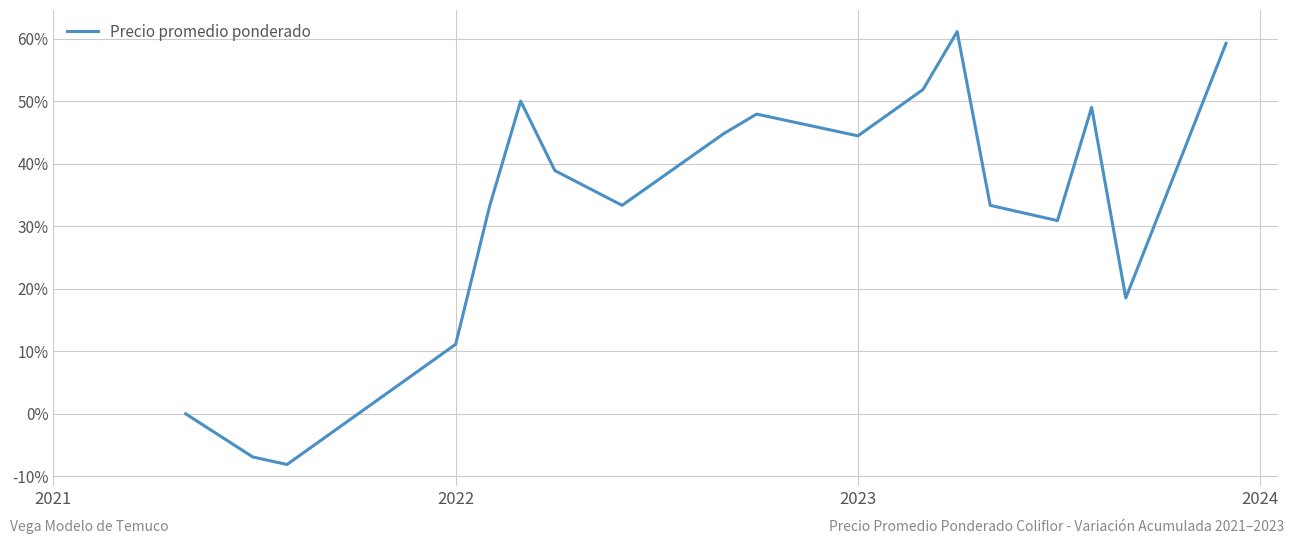

What is the minimum value shown in the chart?

-8.1